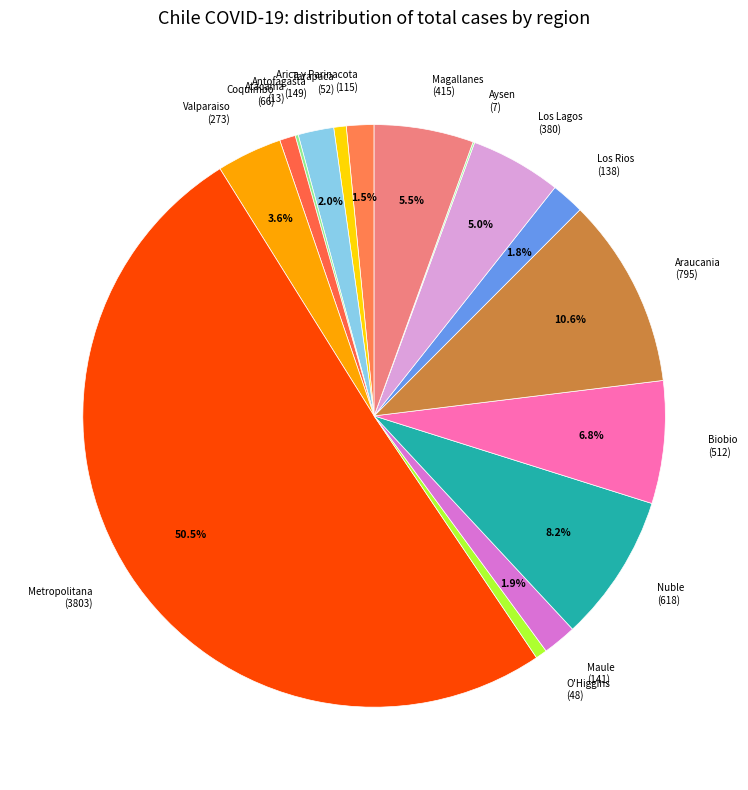

To the nearest percent, what is the average slice percentage?

6%